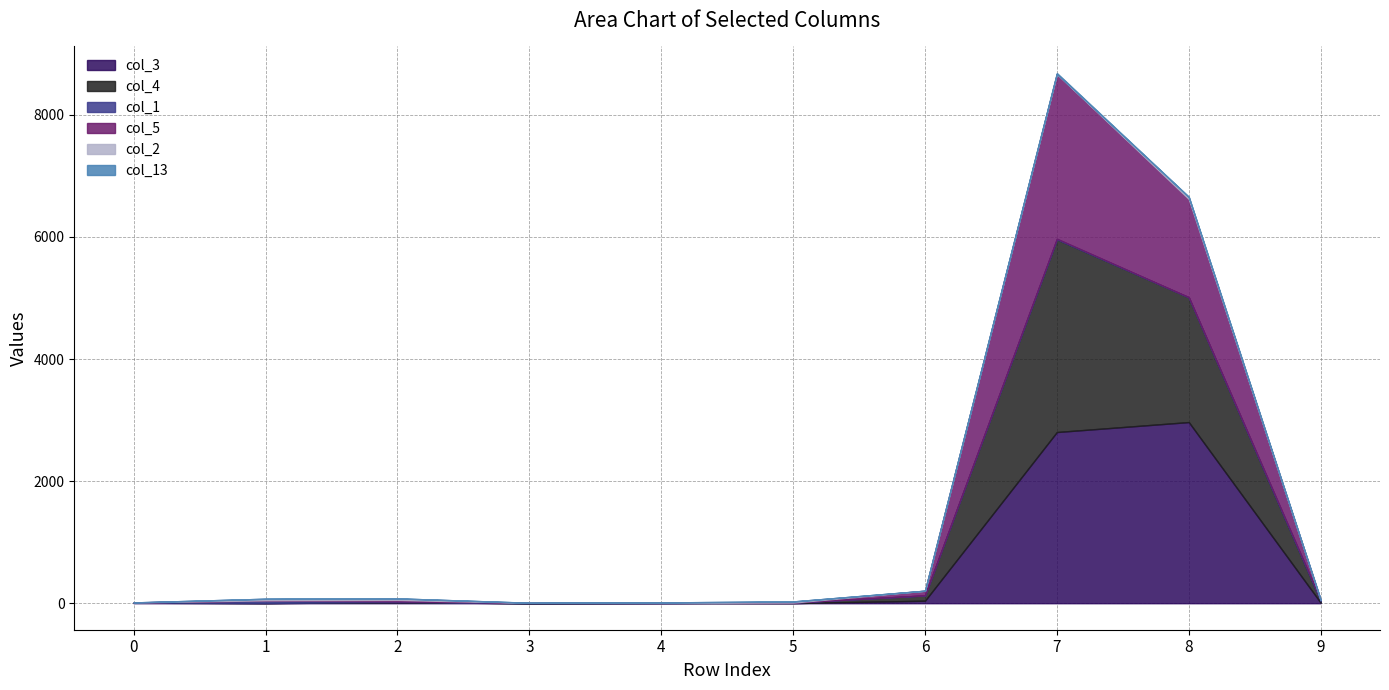

Which category has the highest value in the col_2 series?

8